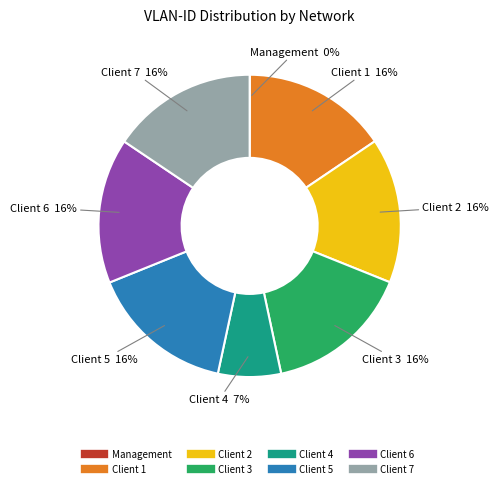

What percentage is the Client 6 slice, to the nearest percent?

16%